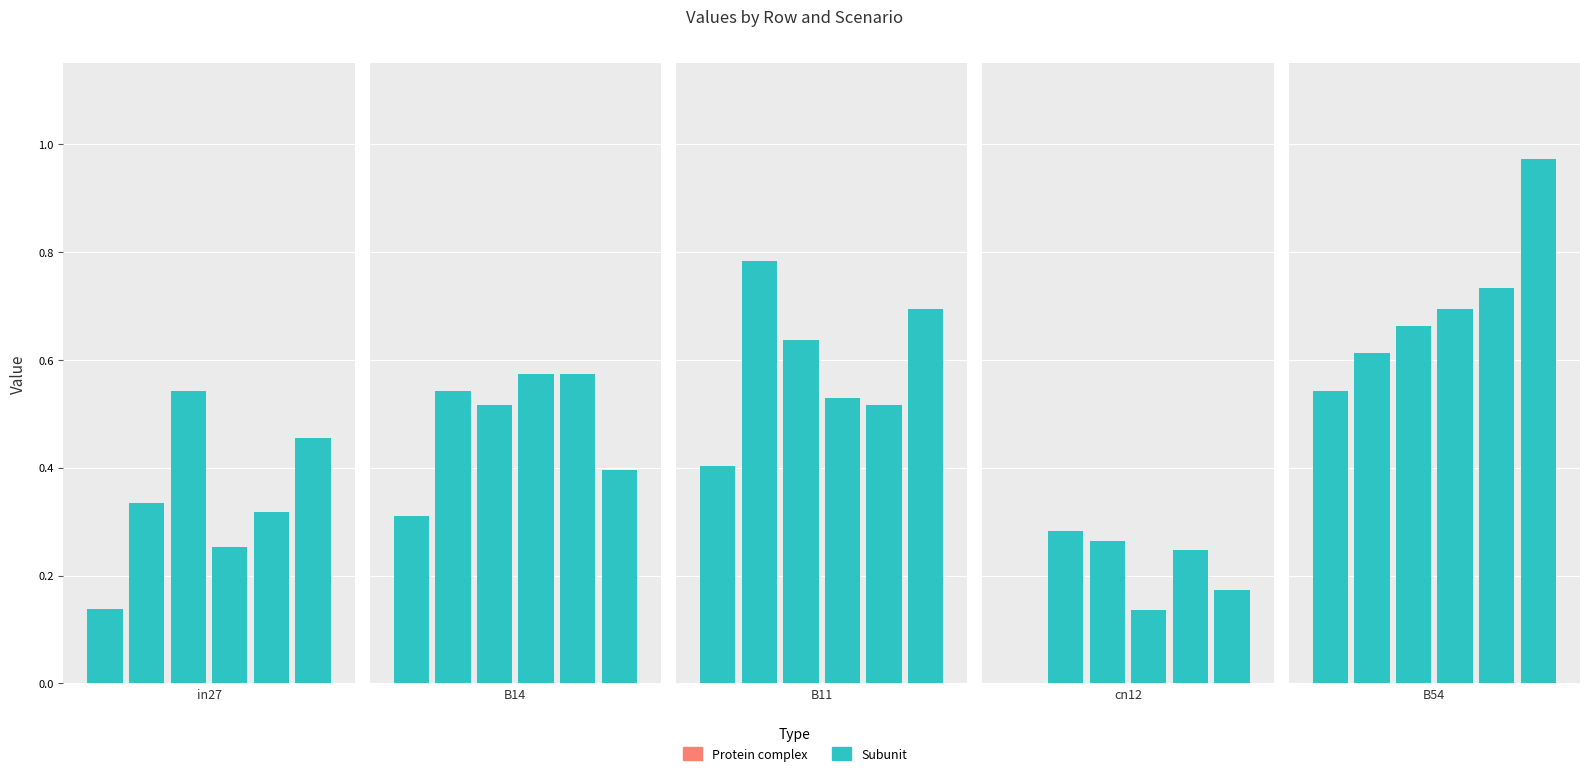

At how many categories does at least one series exceed 0?

5